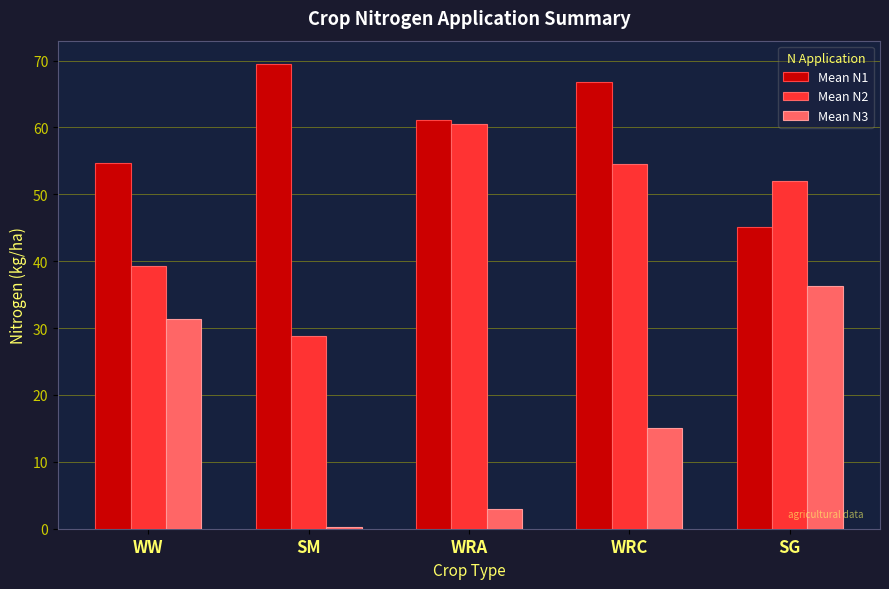

How many values in the Mean N1 series are below 61?

2